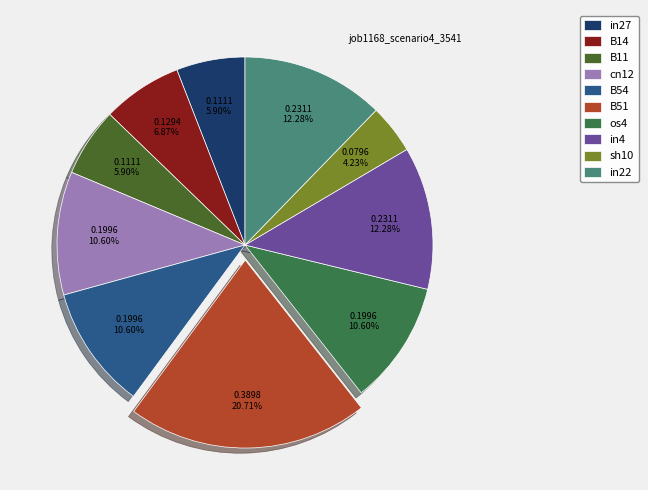

How many segments does this pie chart have?

10